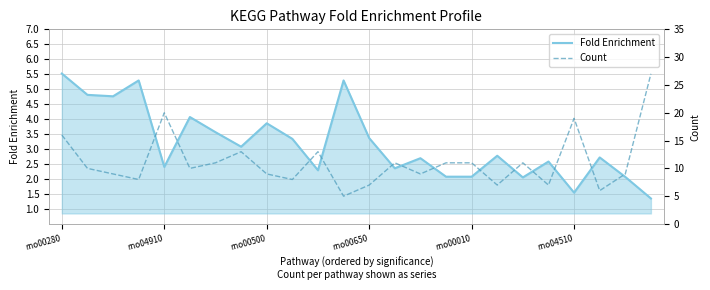

What is the lowest value of the Fold Enrichment series?

1.4